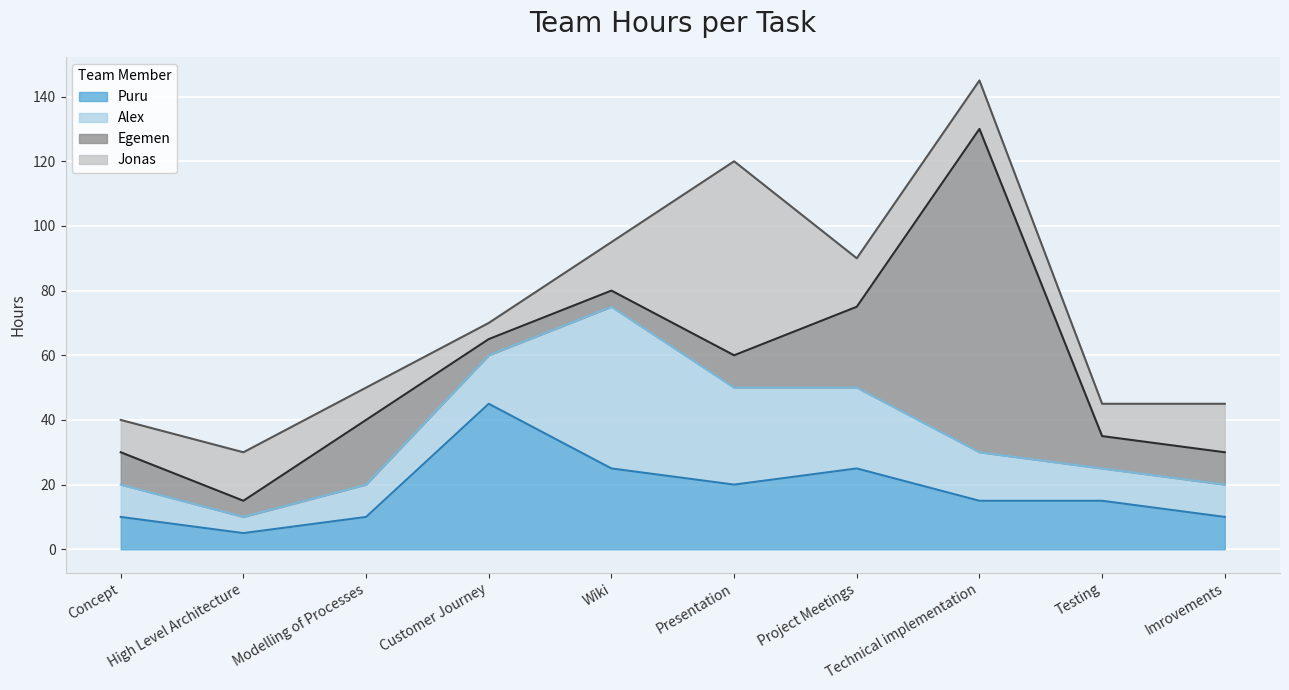

What are all the series names shown in the legend?

Puru, Alex, Egemen, Jonas